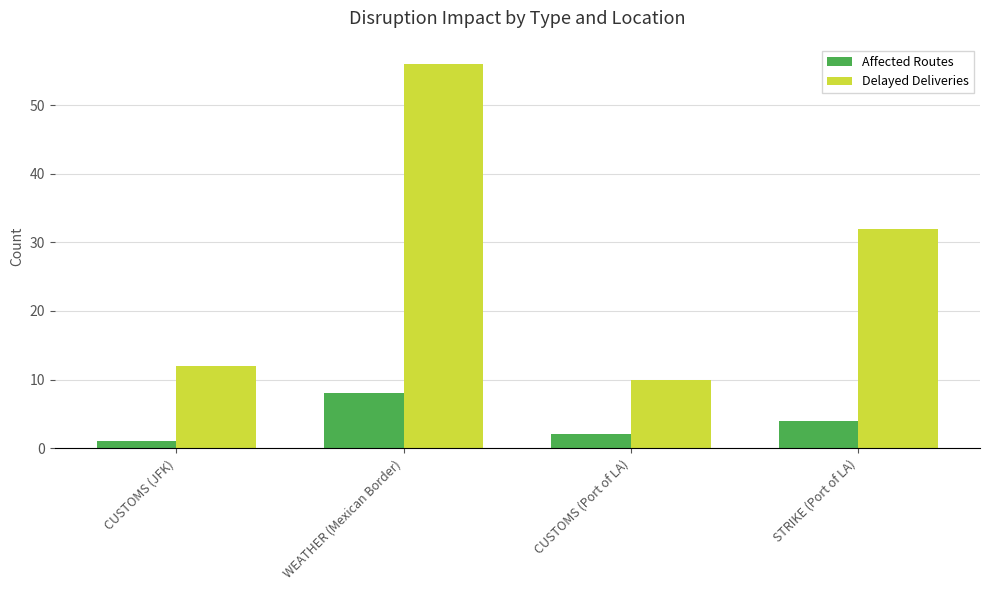

How many categories are shown in the chart?

4